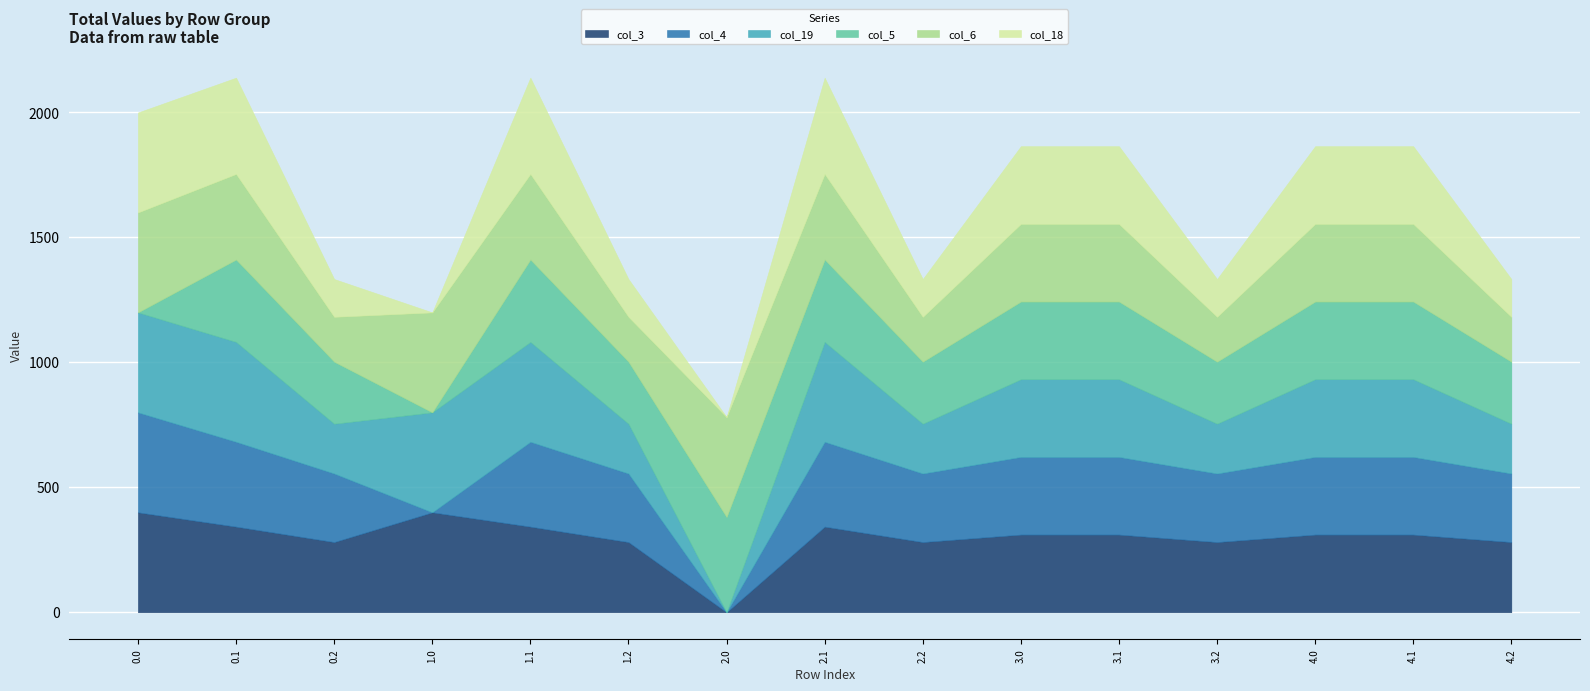

After their last crossing, which series has the higher values: col_4 or col_18?

col_4